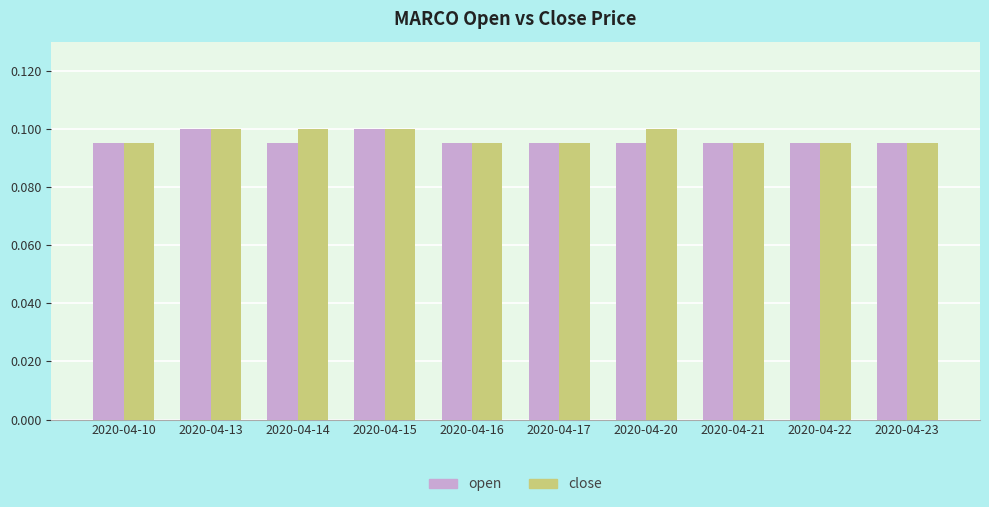

True or false: open has a value of 0.0 at 2020-04-23.

False